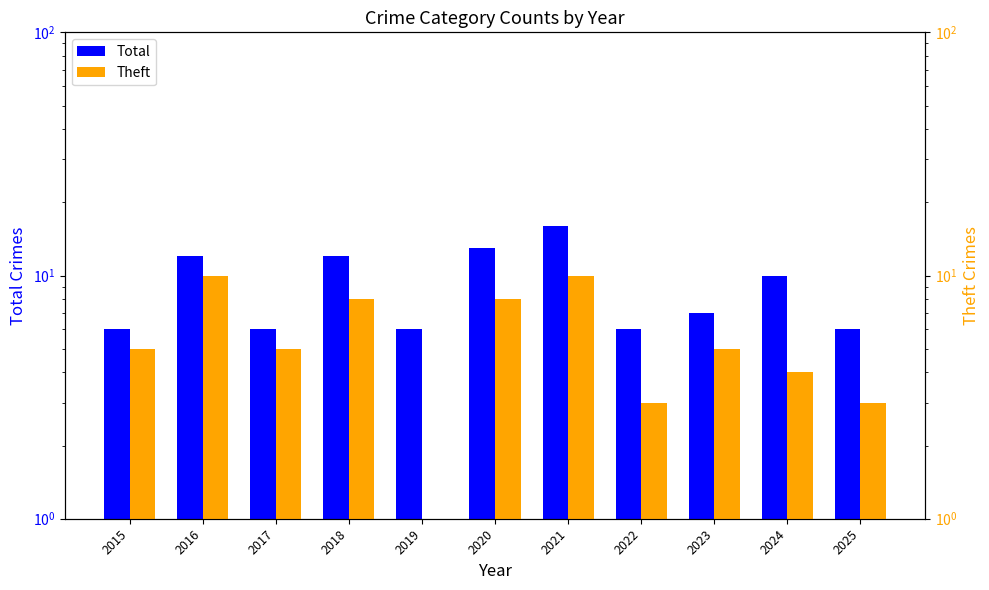

List the labels in order of Theft value, smallest first.

2019, 2022, 2025, 2024, 2015, 2017, 2023, 2018, 2020, 2016, 2021